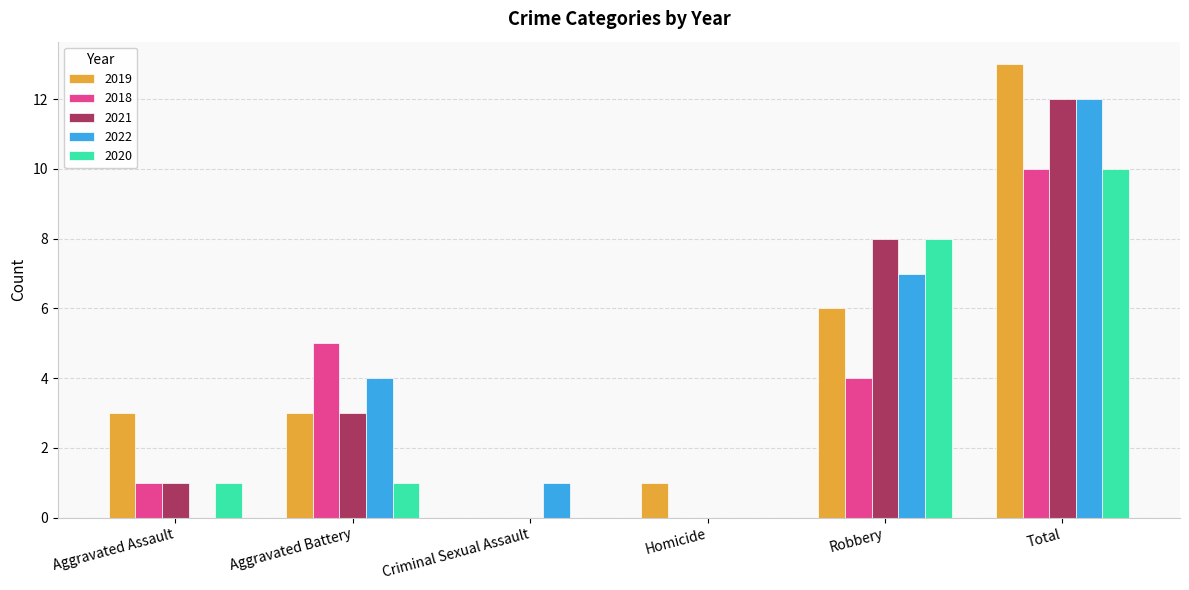

What is the sum of the 2019 values at Criminal Sexual Assault and Homicide?

1